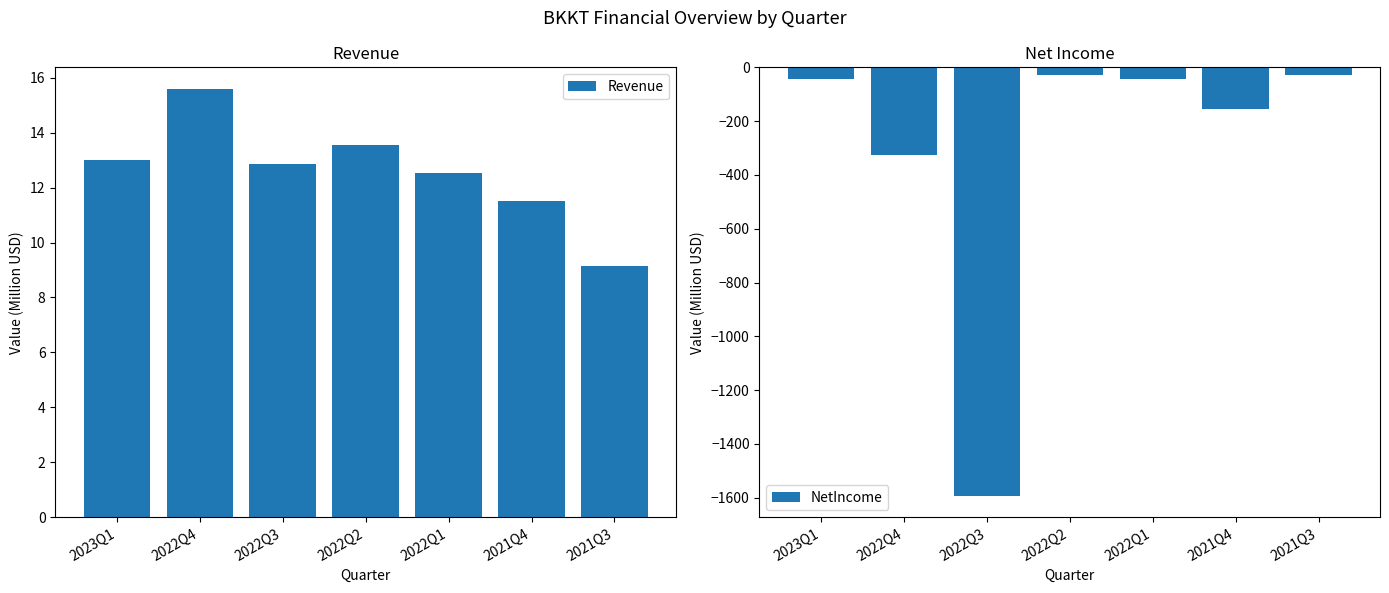

Reading left to right, extract all data points from this chart.

Revenue: 2023Q1=13.0	2022Q4=15.6	2022Q3=12.9	2022Q2=13.6	2022Q1=12.5	2021Q4=11.5	2021Q3=9.1
NetIncome: 2023Q1=-44.8	2022Q4=-326.4	2022Q3=-1592.5	2022Q2=-27.6	2022Q1=-43.3	2021Q4=-153.1	2021Q3=-28.8